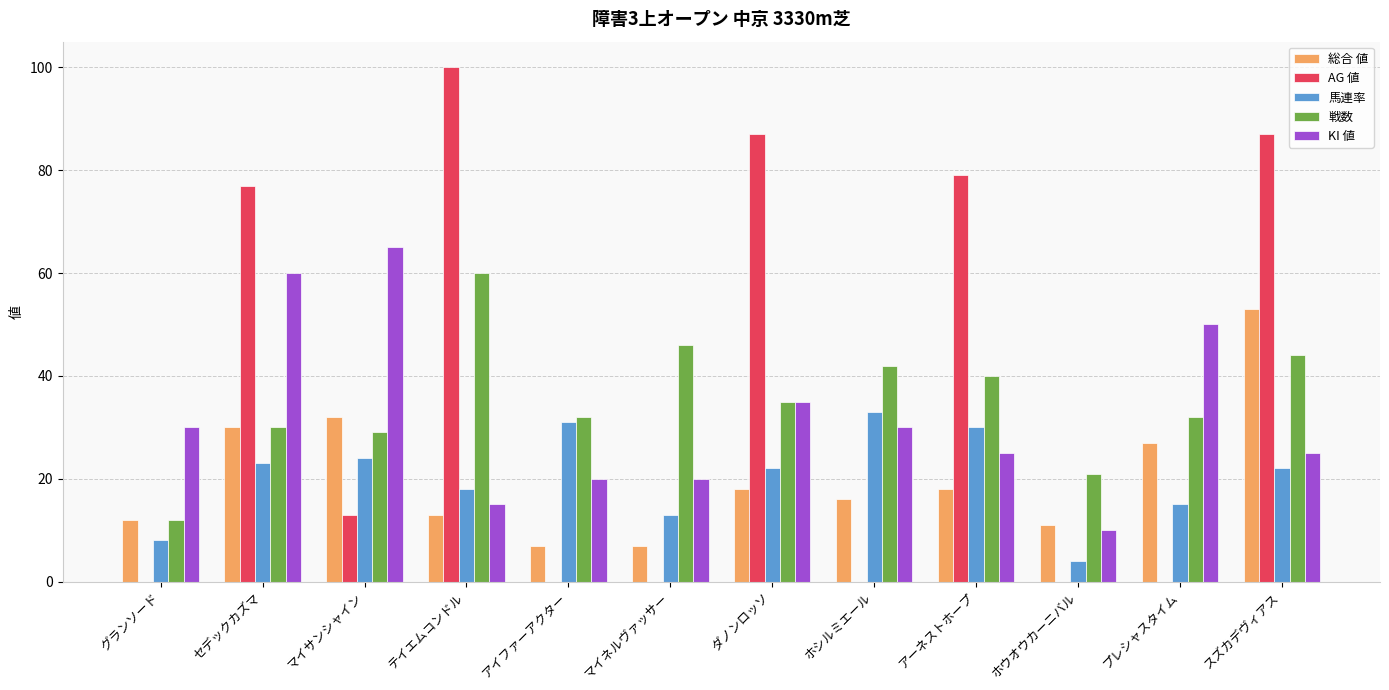

The KI 値 series shows 54 at ダノンロッソ. True or false?

False